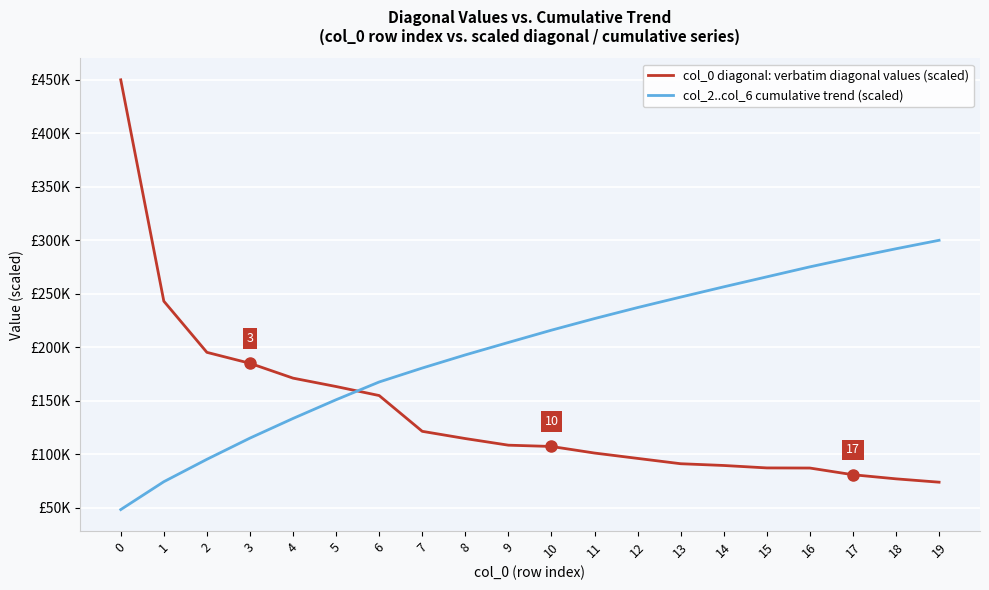

What is the sum of all col_0 diagonal: verbatim diagonal values (scaled) values?

2798034.9